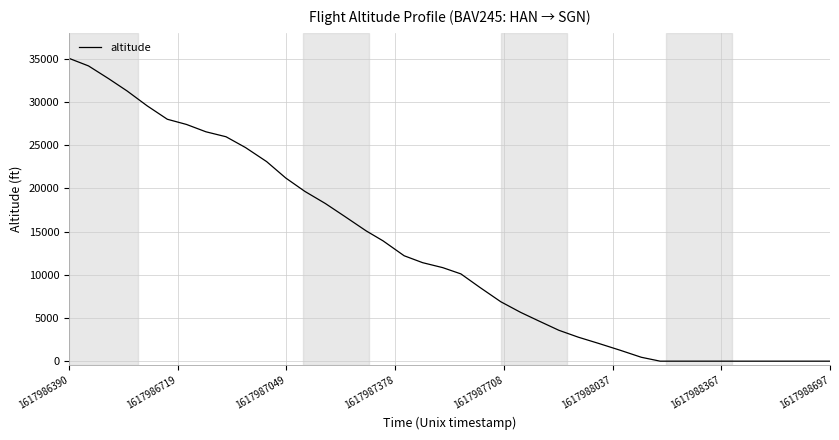

How many values are below 10825?

20